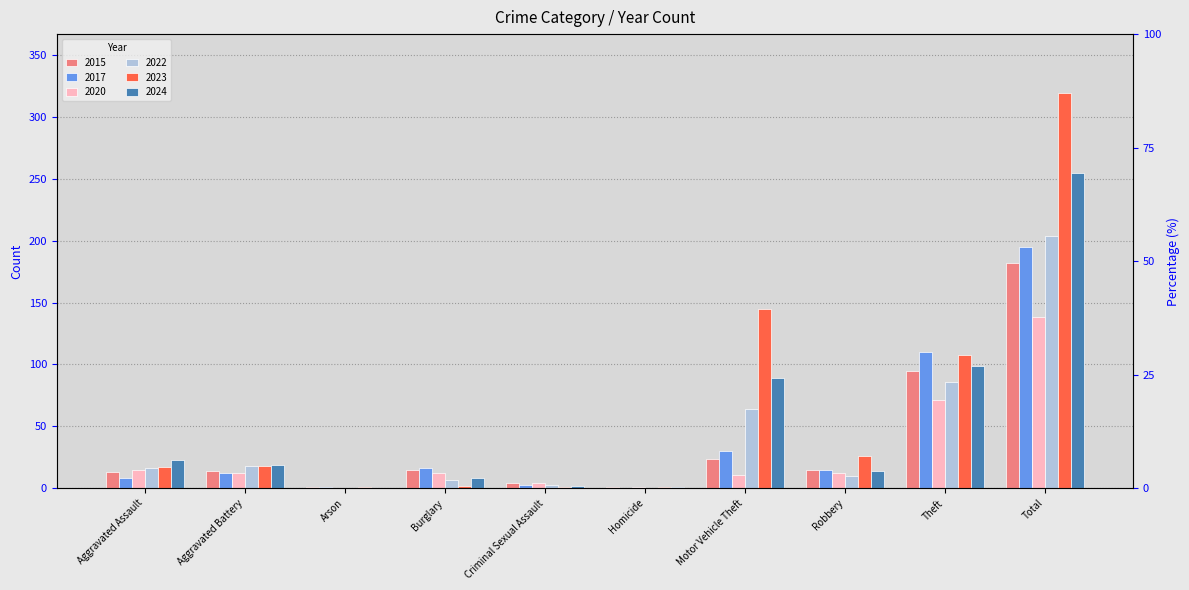

Which series has the largest range (max minus min)?

2023